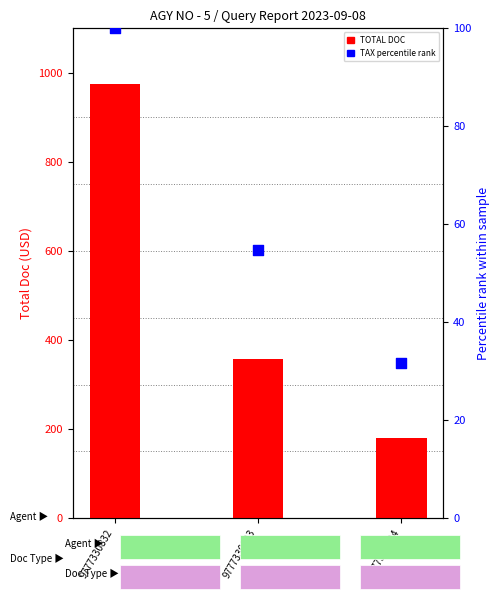

Which series contains the highest Y value?

TOTAL DOC